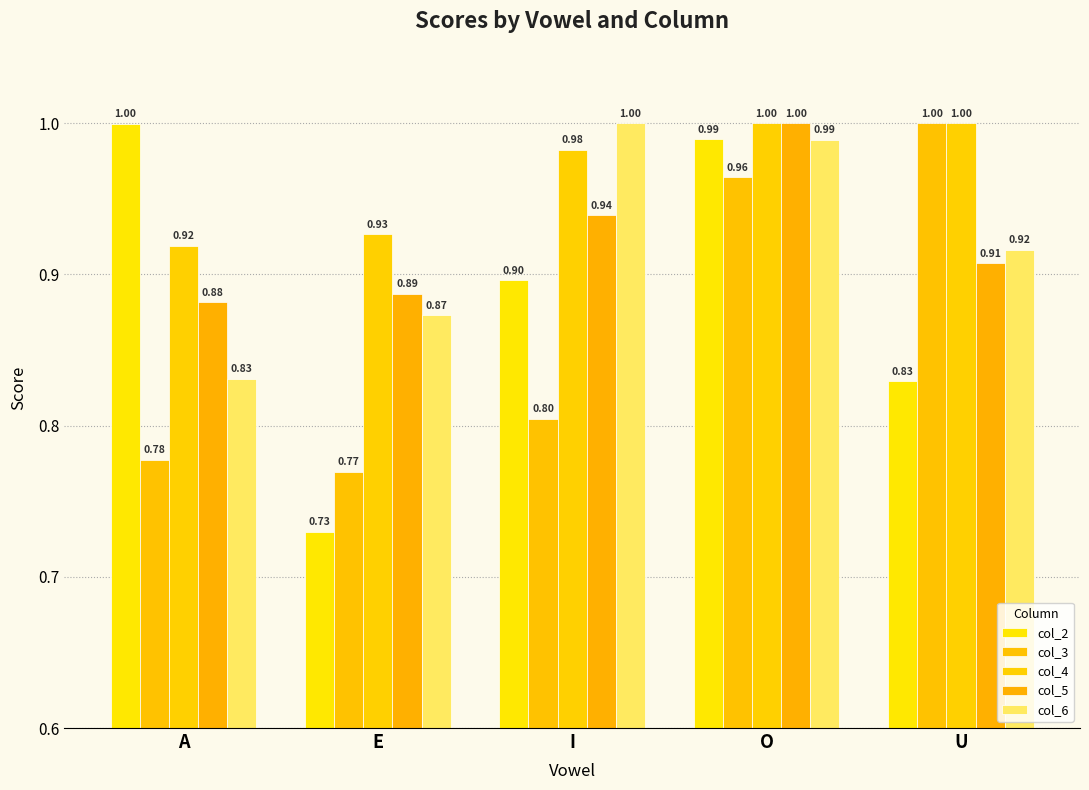

The value of col_6 at E is 0.9. True or false?

True